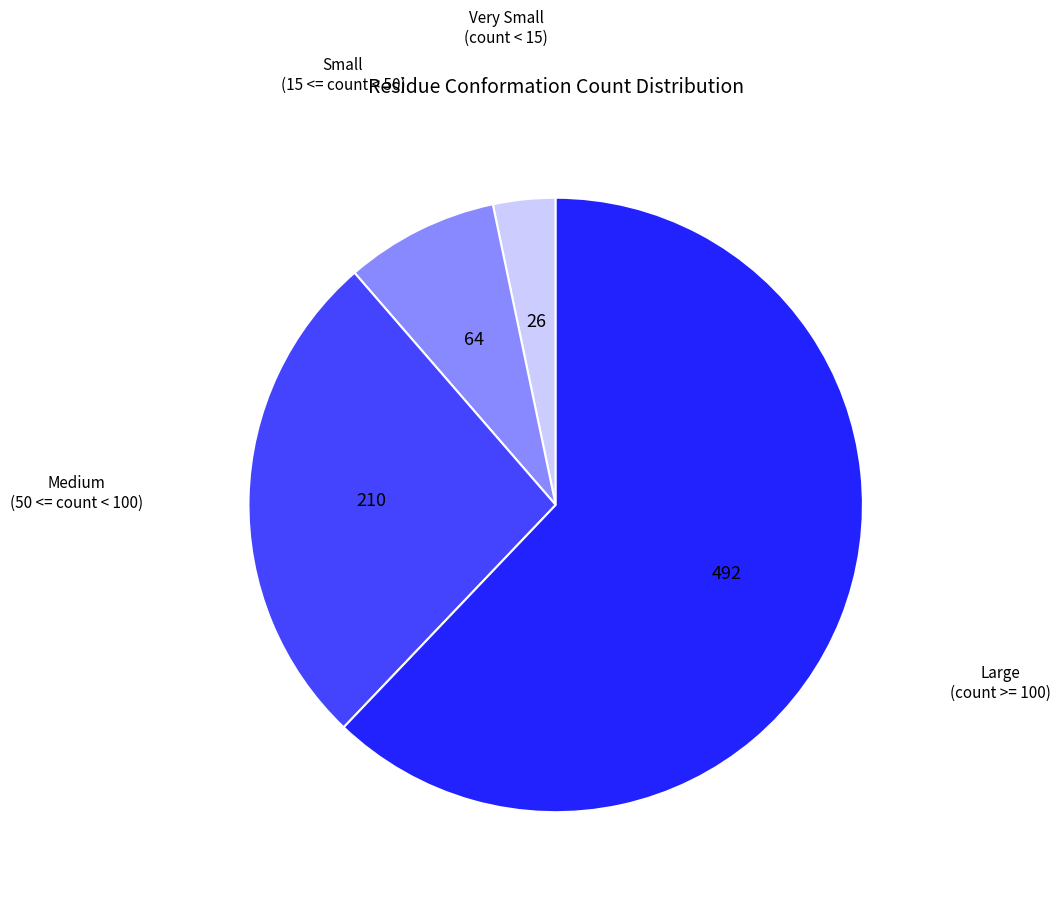

Is the sum of Medium (50 <= count < 100) and Large (count >= 100) greater than half?

Yes